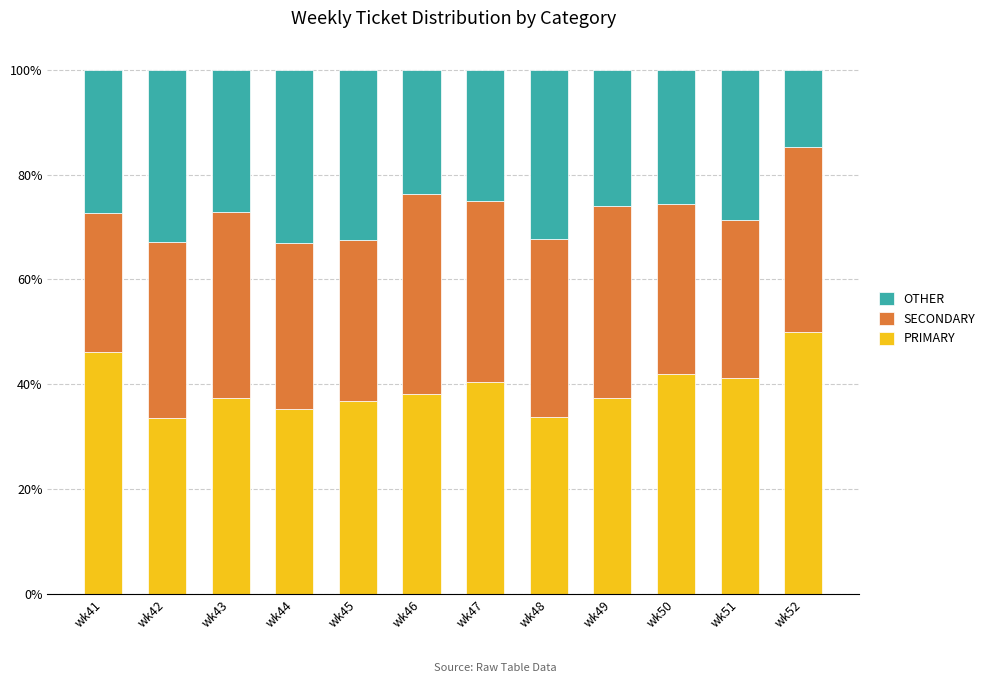

Are the bars grouped side by side (vs. stacked)?

No